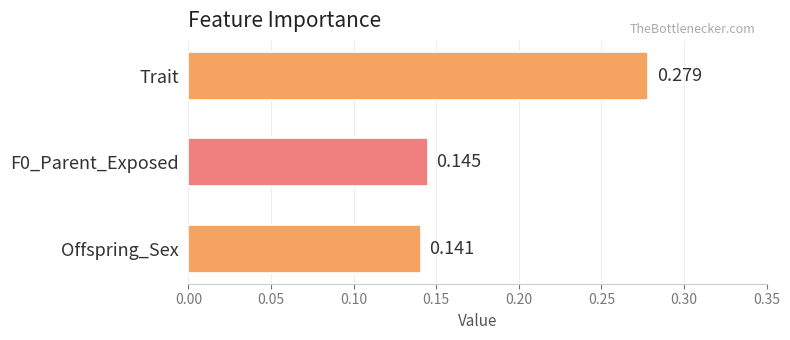

List the labels in order of value, smallest first.

Offspring_Sex, F0_Parent_Exposed, Trait